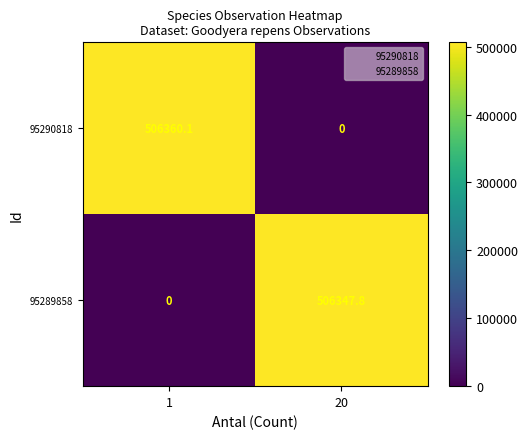

Rank the series by their maximum value, from lowest to highest.

95289858, 95290818